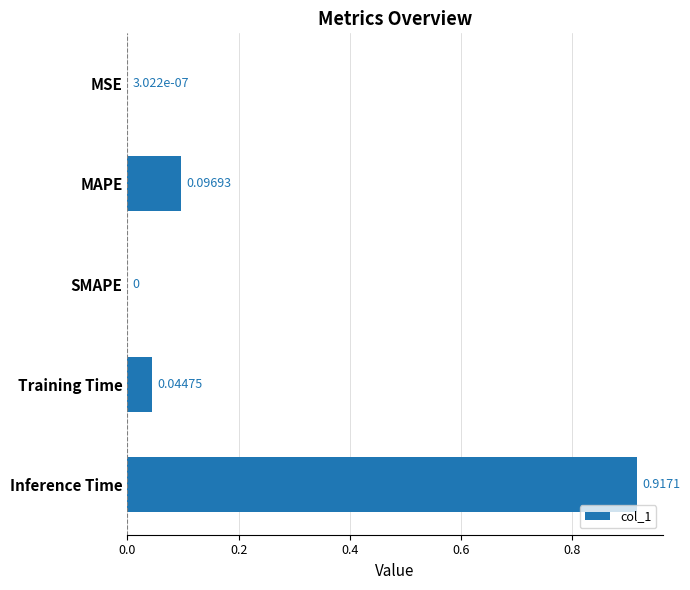

How many distinct data groups are displayed?

1